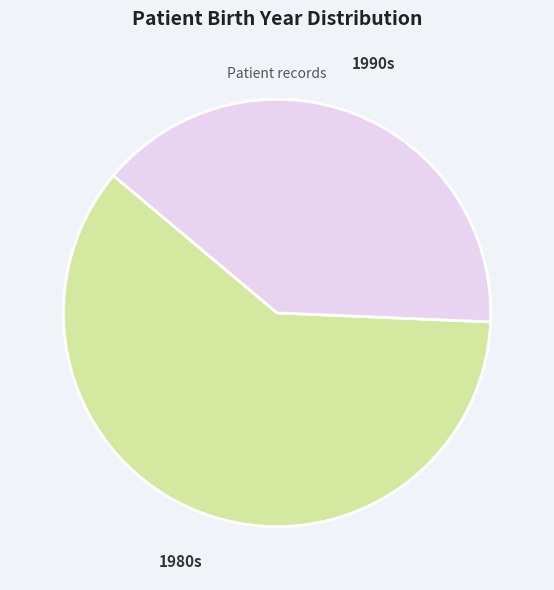

Which slice is the largest?

1980s